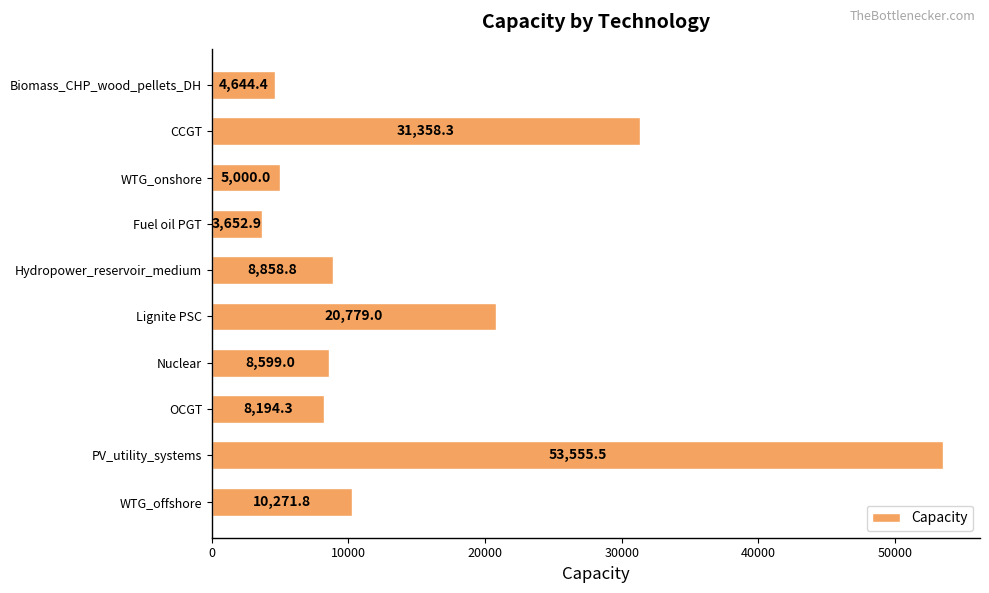

Where is the data nearest to the value 28604?

CCGT